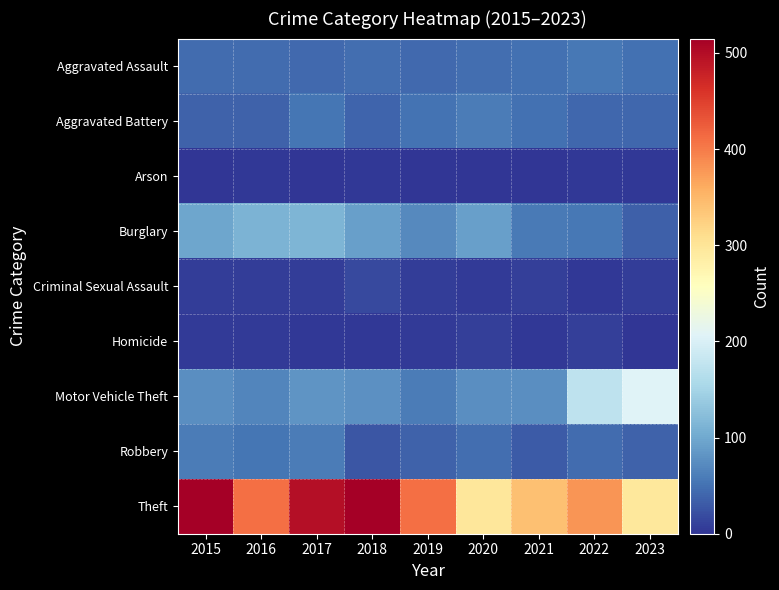

At how many categories does at least one series exceed 90?

9